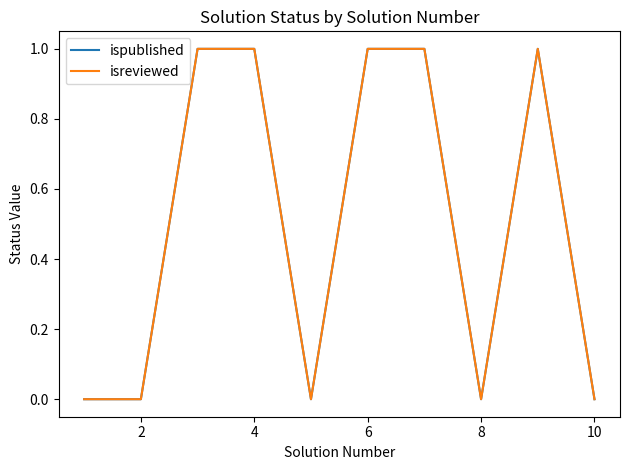

Does the chart have visible grid lines?

No